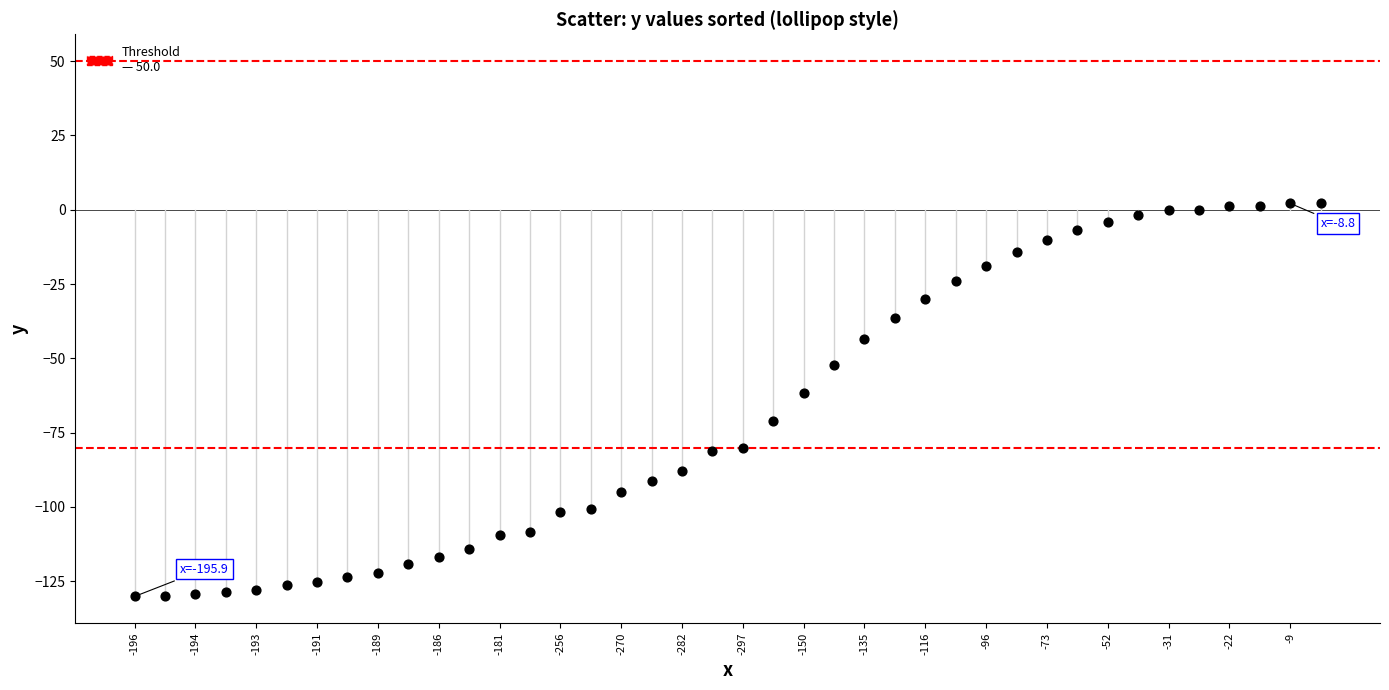

What Y value in the scatter plot is closest to -64?

-61.5